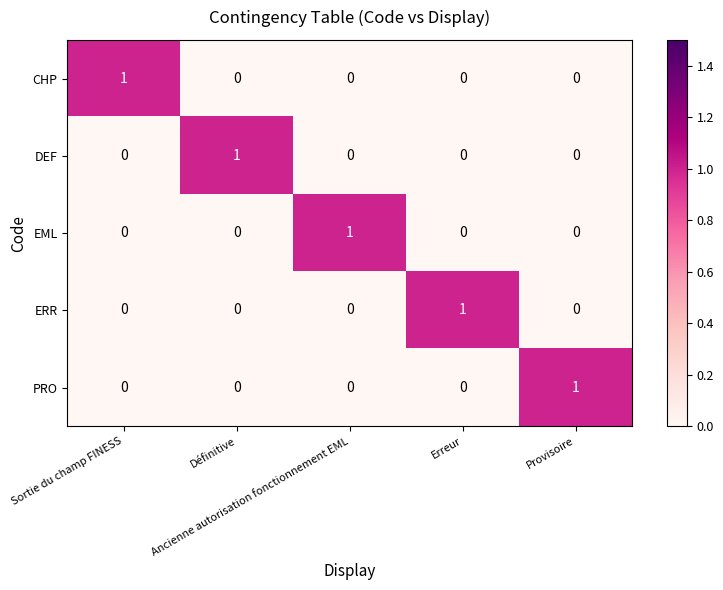

At how many categories does at least one series exceed 0?

5